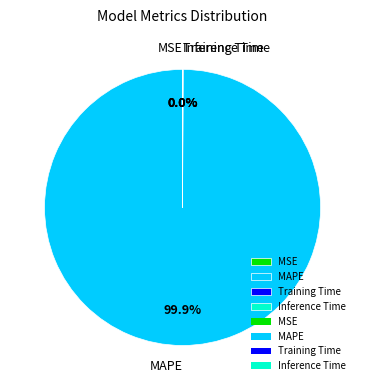

To the nearest percent, what is the difference between the largest and smallest slice percentages?

100%